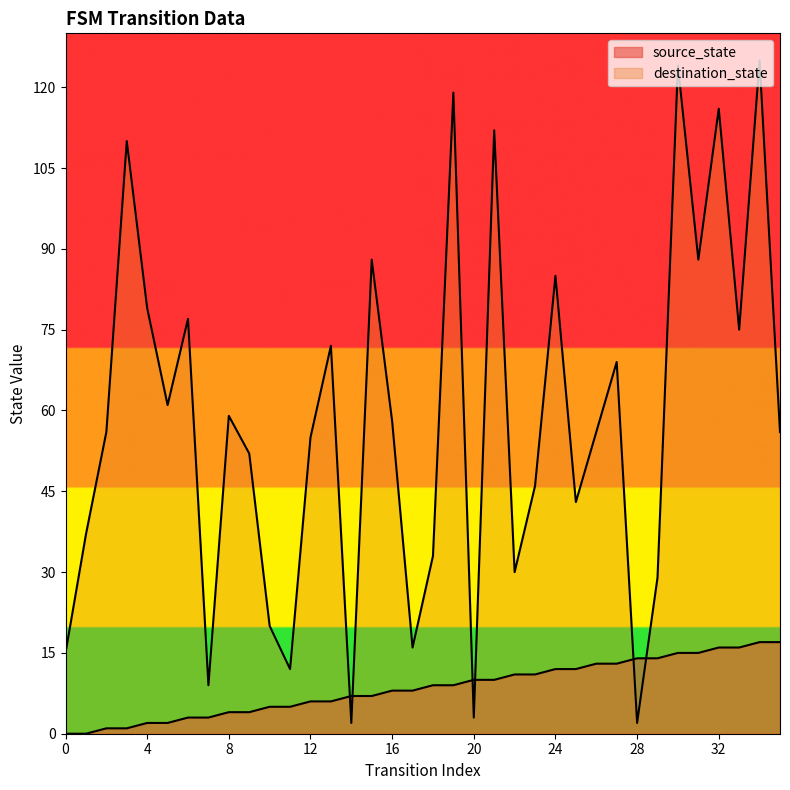

What is the sum of all destination_state values?

2089